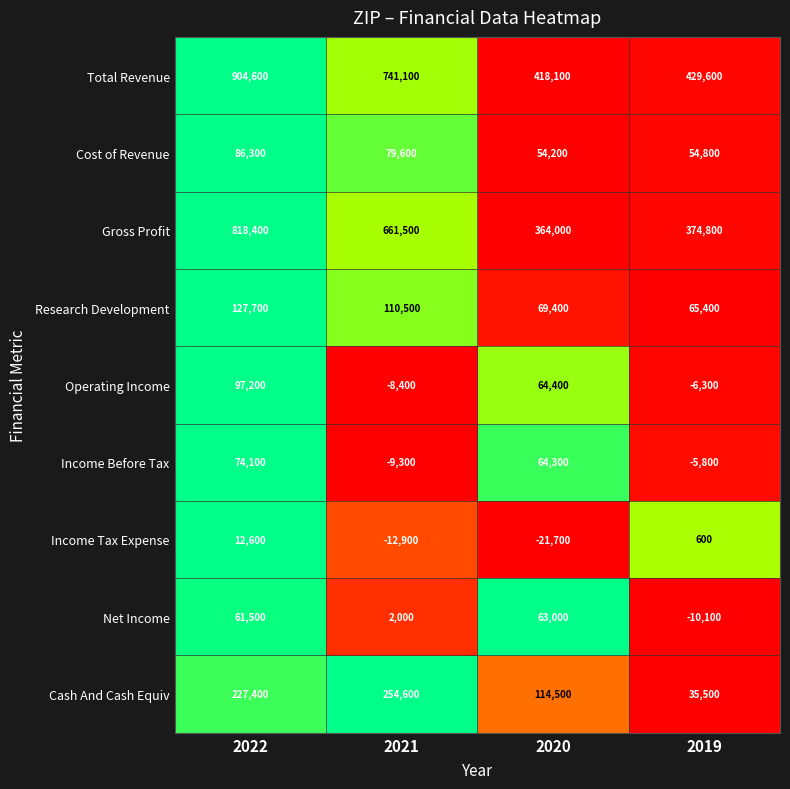

At which category is the sum across all series the highest?

2022